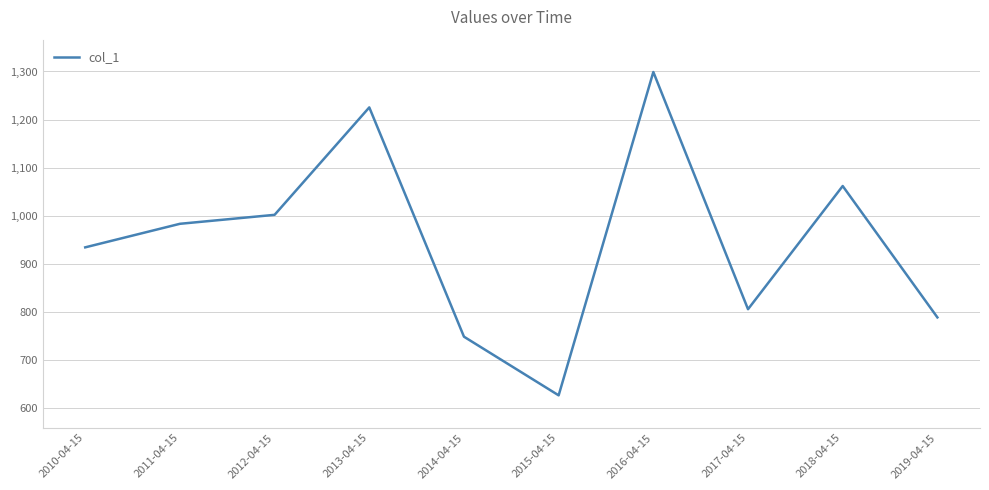

Is this an area chart (filled region under the line)?

No